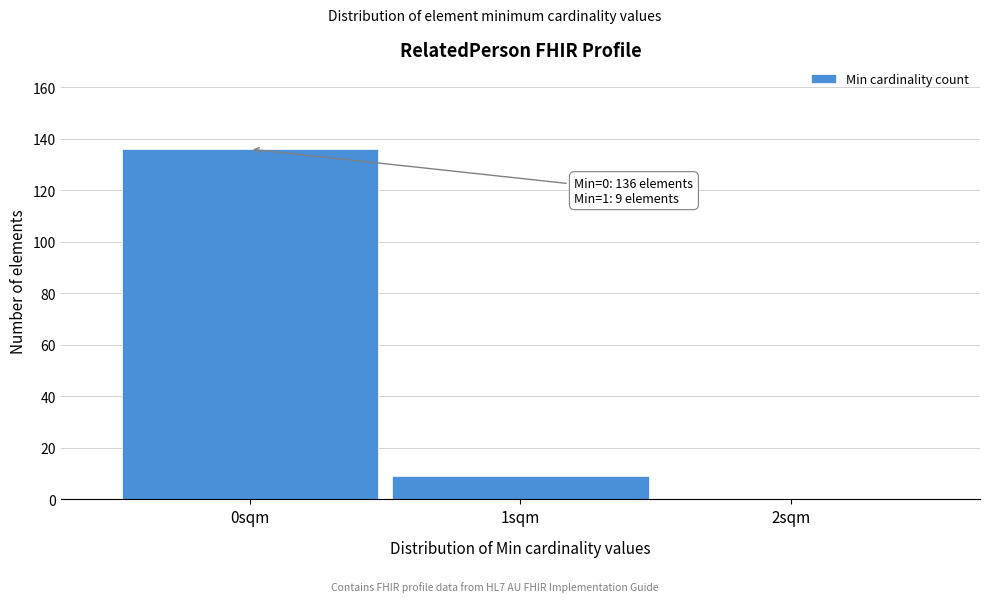

Reading right to left, transcribe all the data shown in this chart.

2sqm=0	1sqm=9	0sqm=136